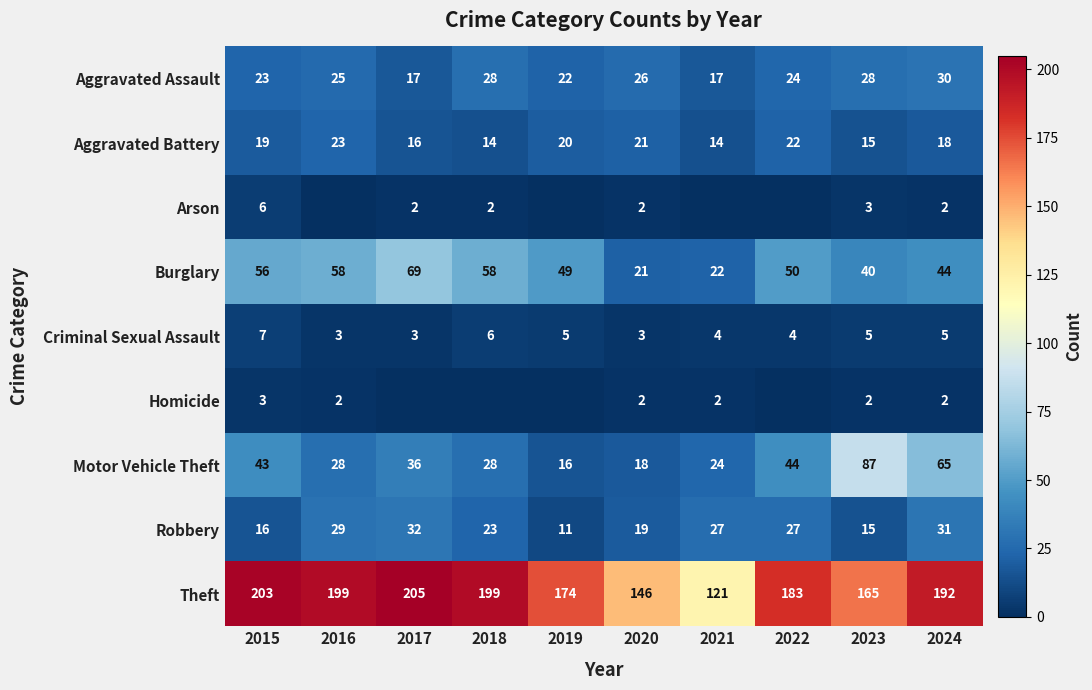

Is it true that Burglary equals 32 at 2020?

False